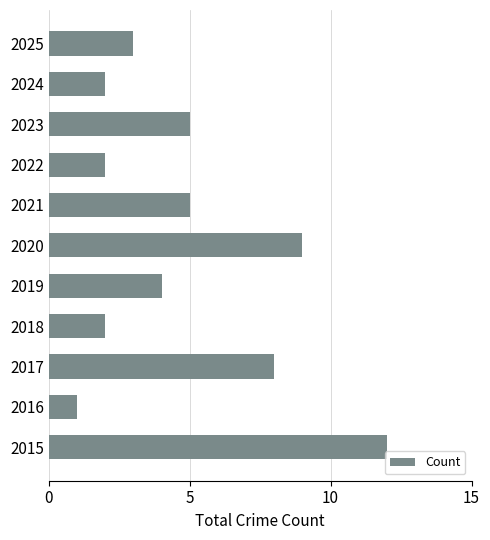

The chart shows a value of 7 at 2023. True or false?

False